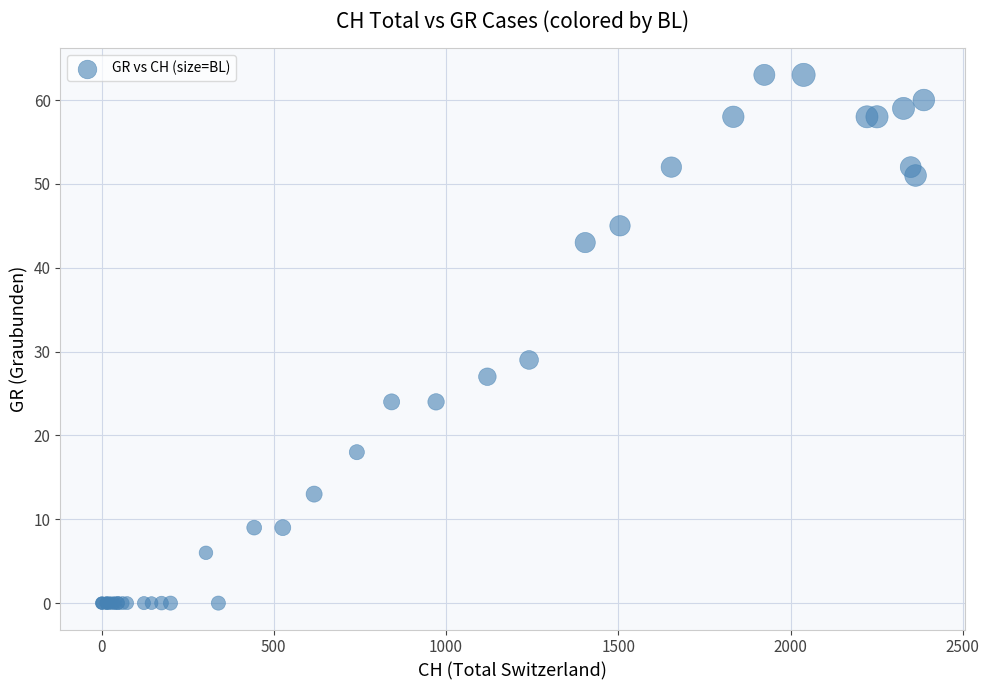

What Y value in the scatter plot is closest to 31?

29